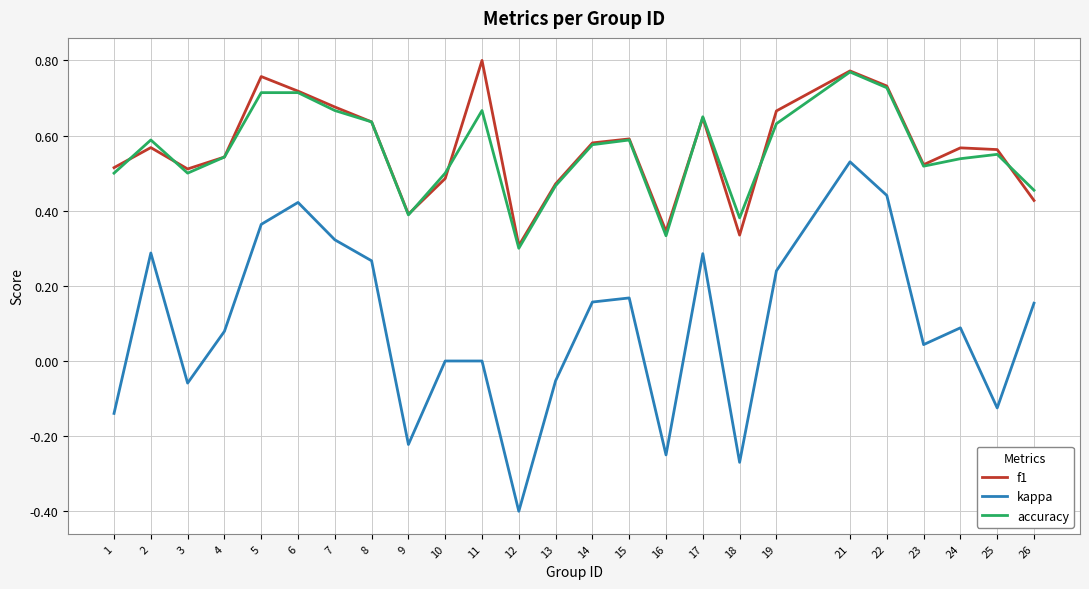

What are all the series names shown in the legend?

f1, kappa, accuracy